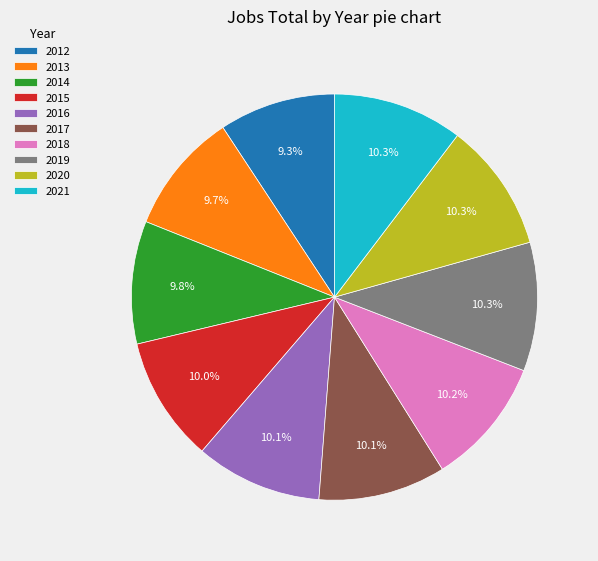

Does any single category account for the majority?

No